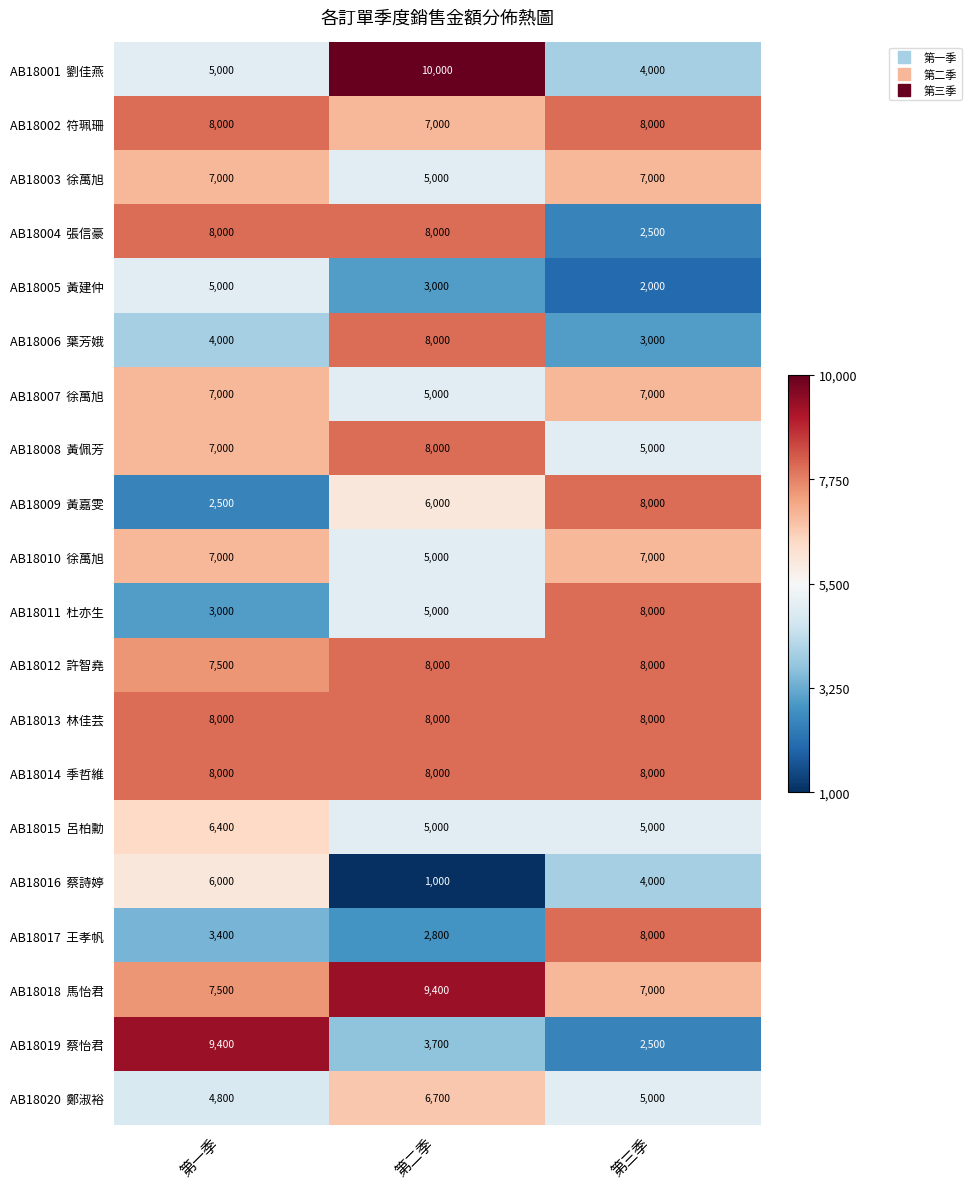

What is the difference between the highest and lowest values at 第二季?

9000